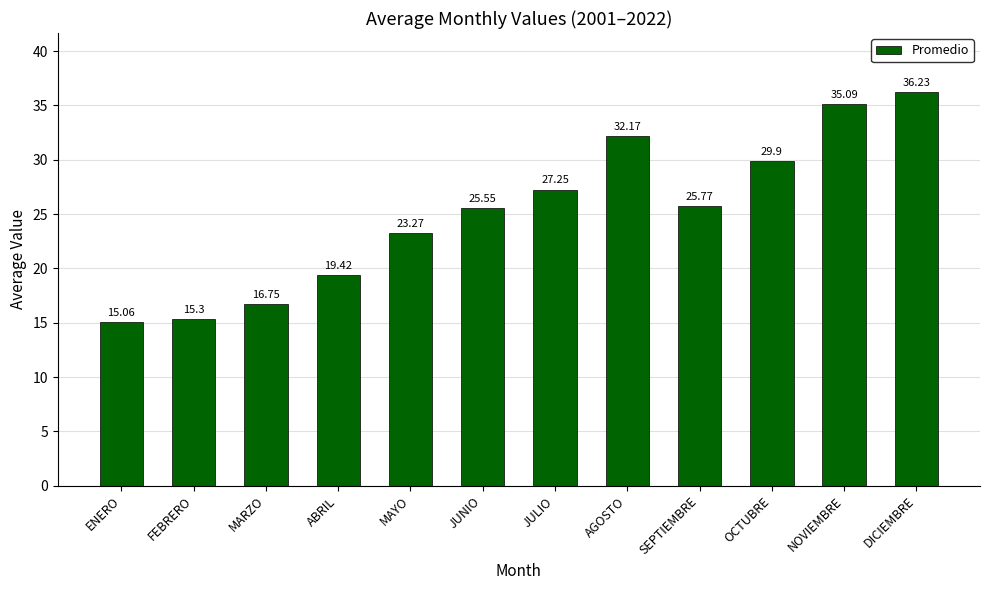

At which category does the chart reach its minimum across all series?

ENERO